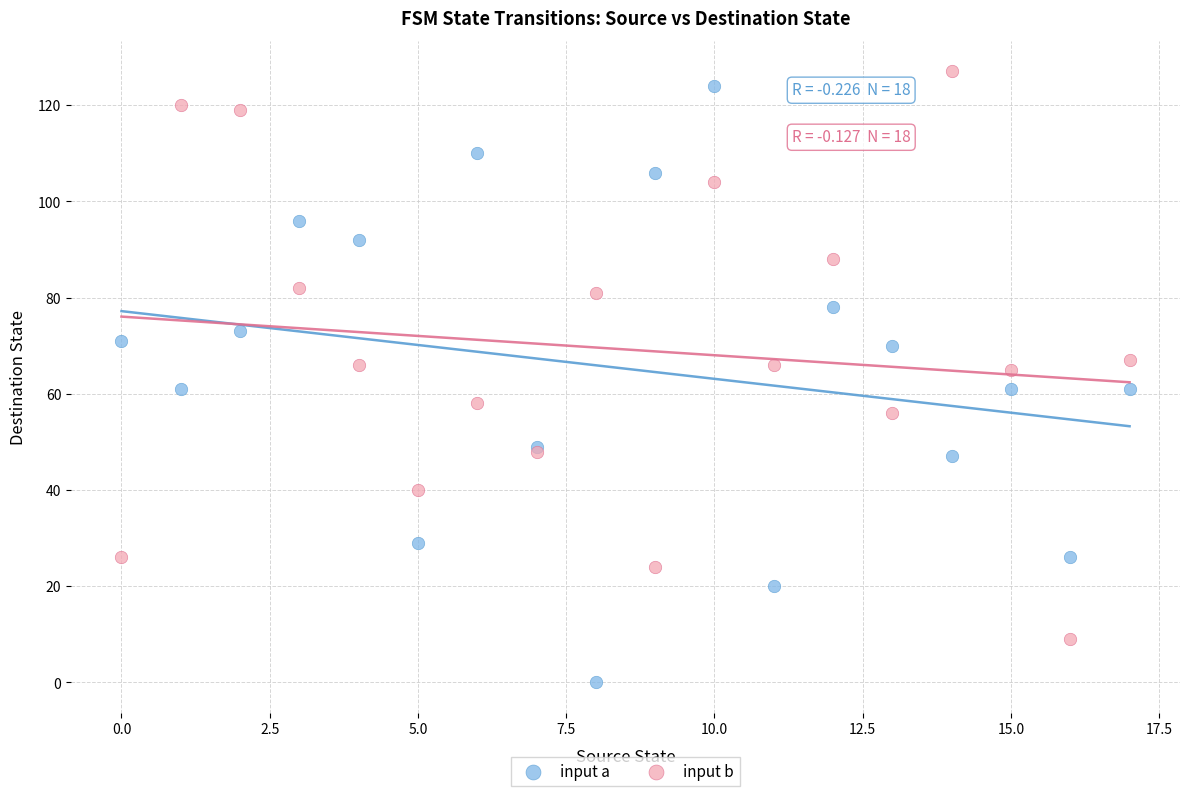

Which series contains the lowest Y value?

input a